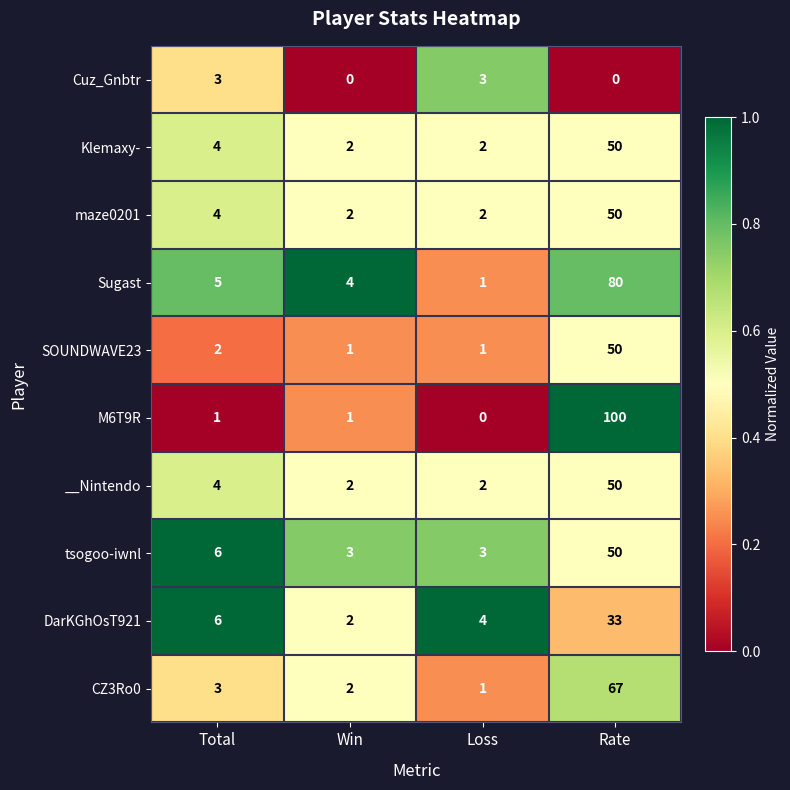

How many categories are shown in the chart?

4